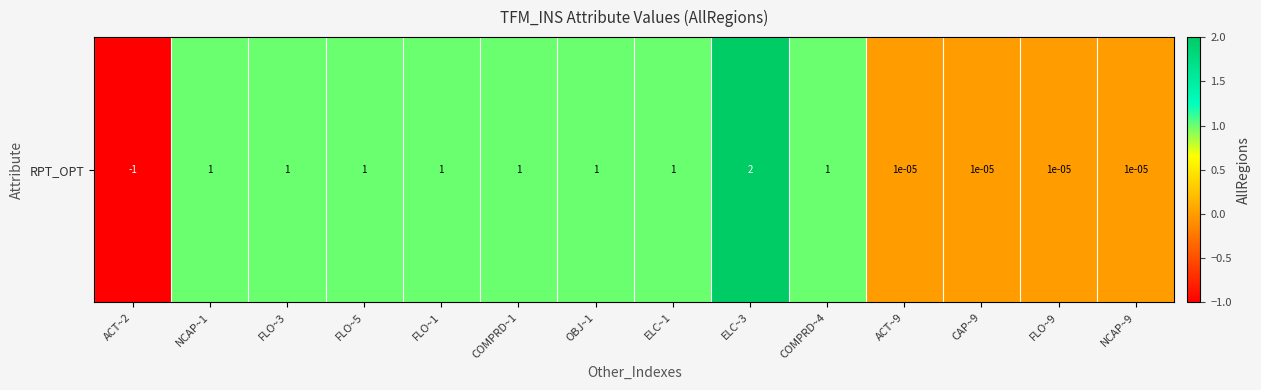

How many positive values are there?

13